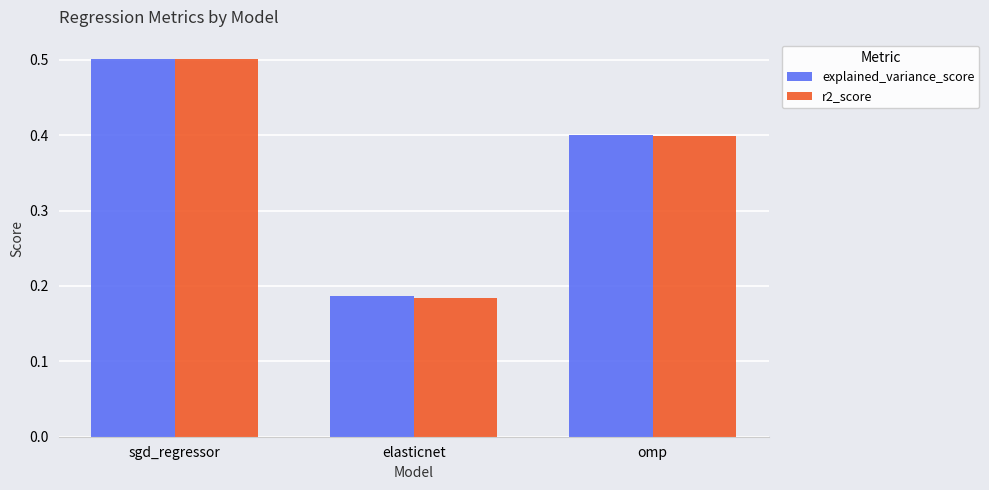

The explained_variance_score series shows 0.5 at sgd_regressor. True or false?

True